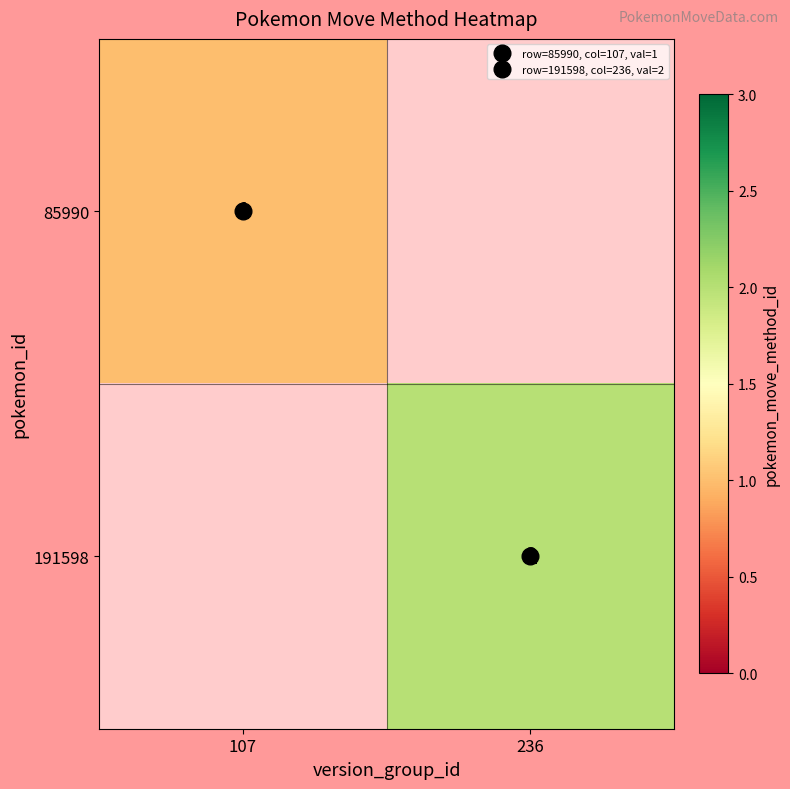

Rank the series at 236 from highest to lowest value.

191598, 85990